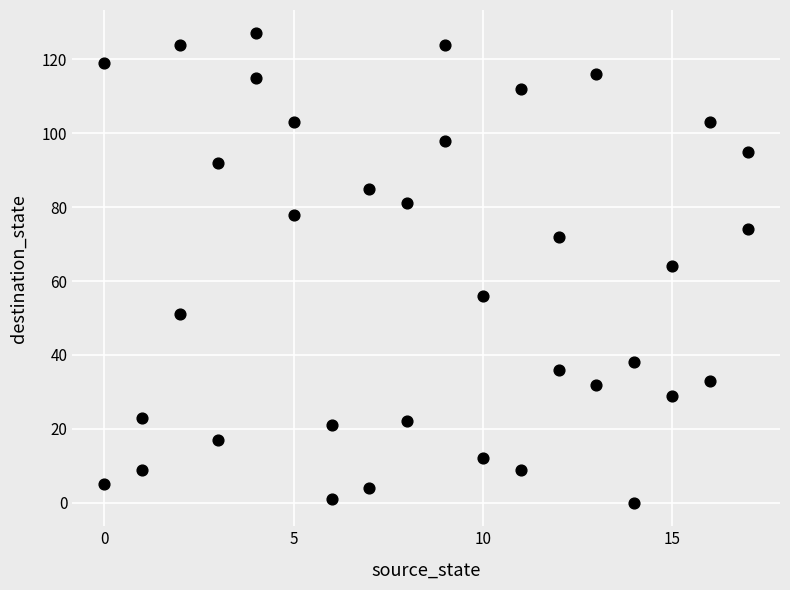

What is the range of X values (max minus min)?

17